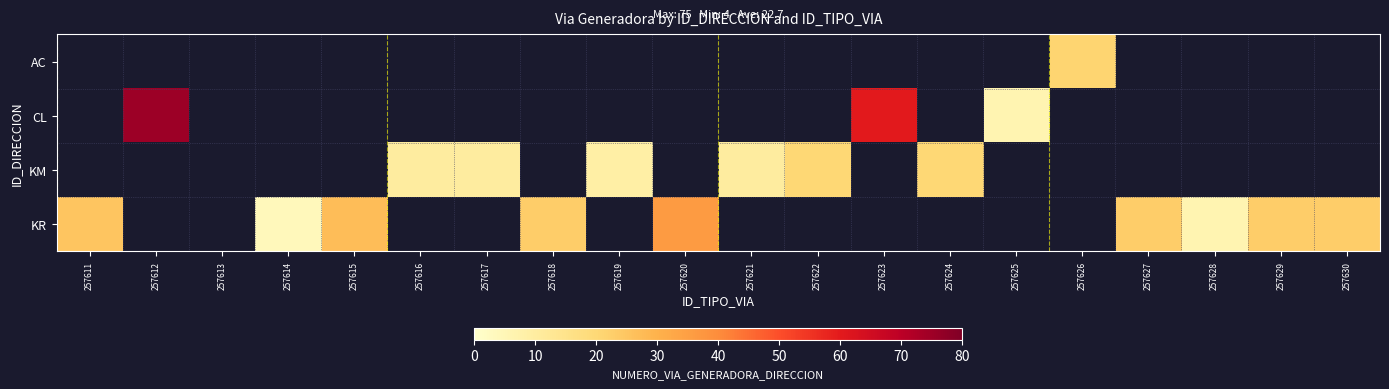

Which series has the largest range (max minus min)?

CL